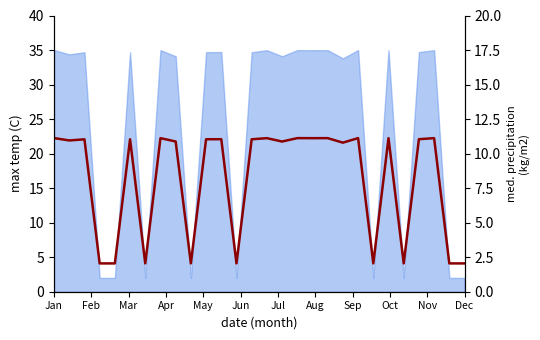

What is the greatest value displayed?

22.2